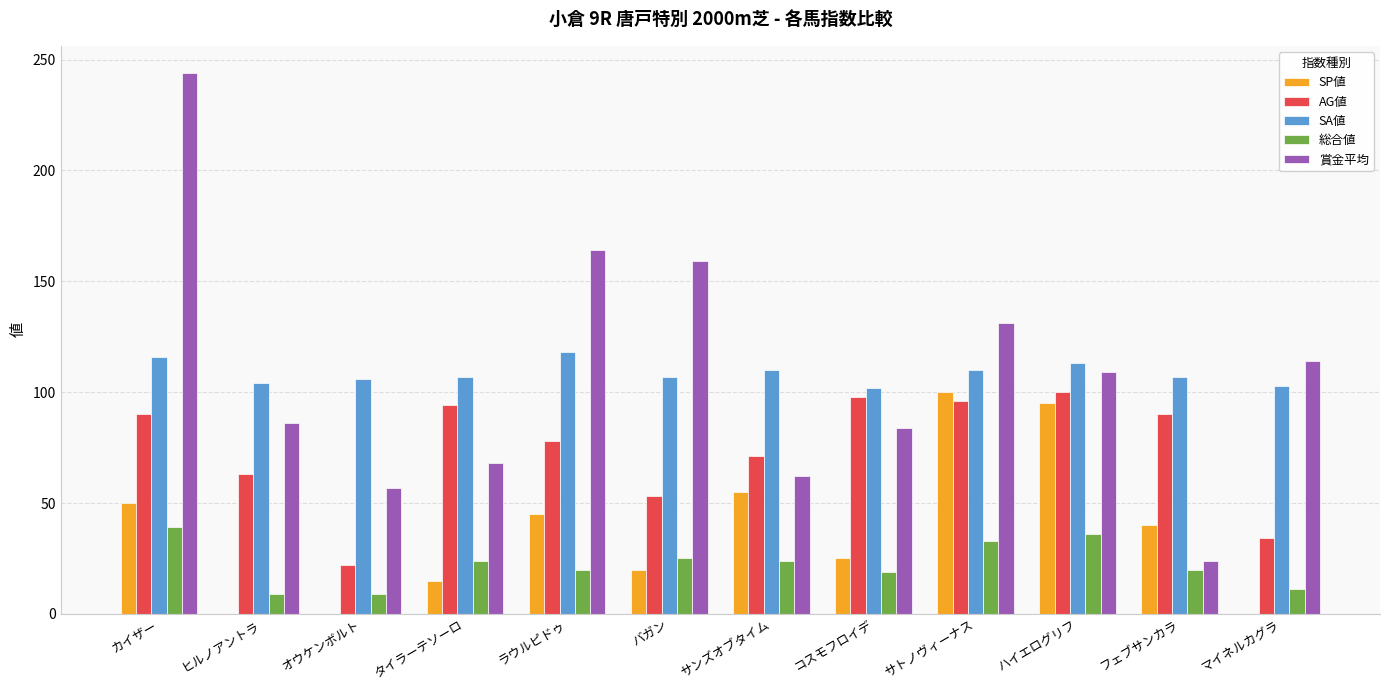

Between ラウルピドゥ and フェブサンカラ, which series saw the biggest shift?

賞金平均